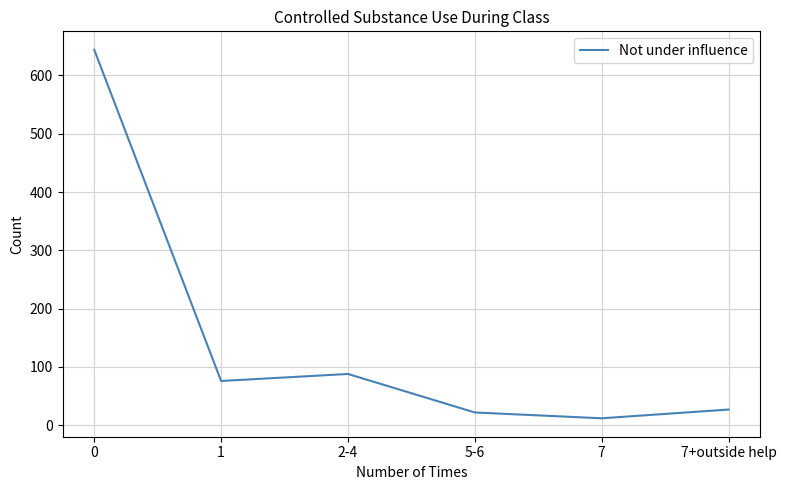

How many lines are shown in the chart?

1